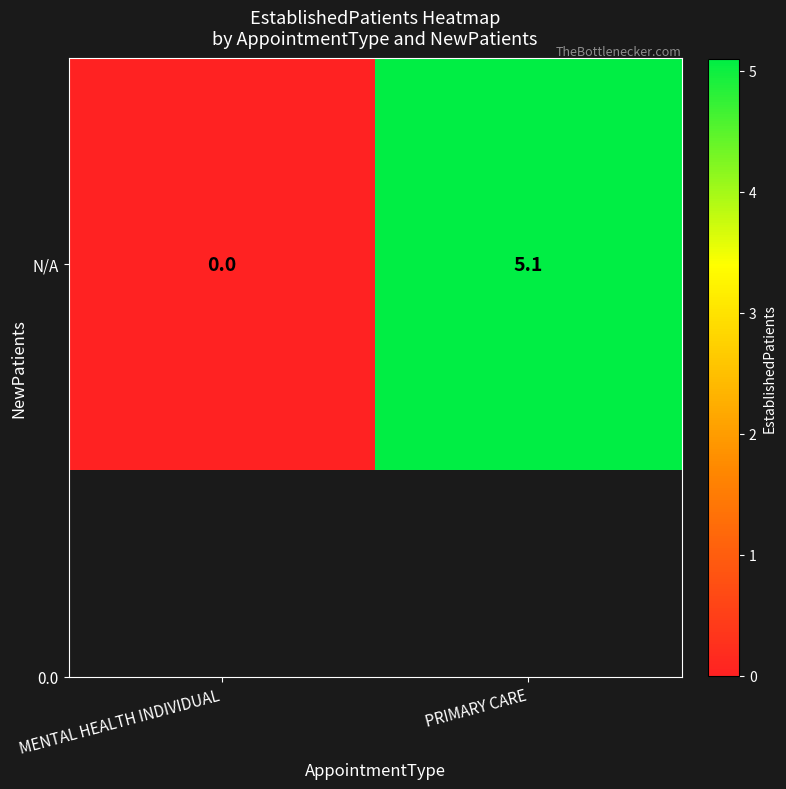

Which has a higher value, PRIMARY CARE or MENTAL HEALTH INDIVIDUAL?

PRIMARY CARE